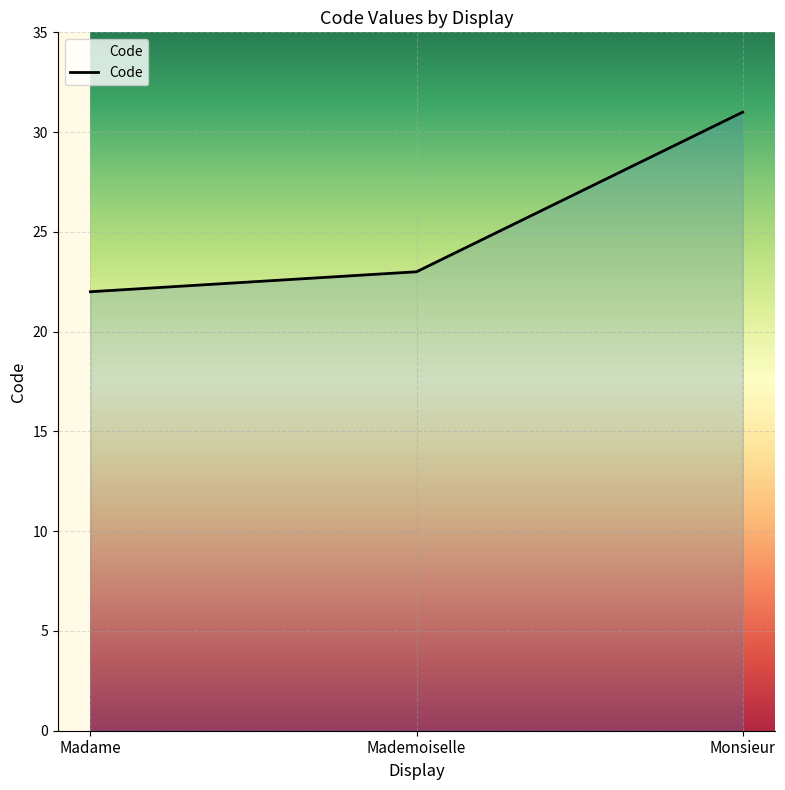

Reading left to right, transcribe all the data shown in this chart.

Madame=22	Mademoiselle=23	Monsieur=31